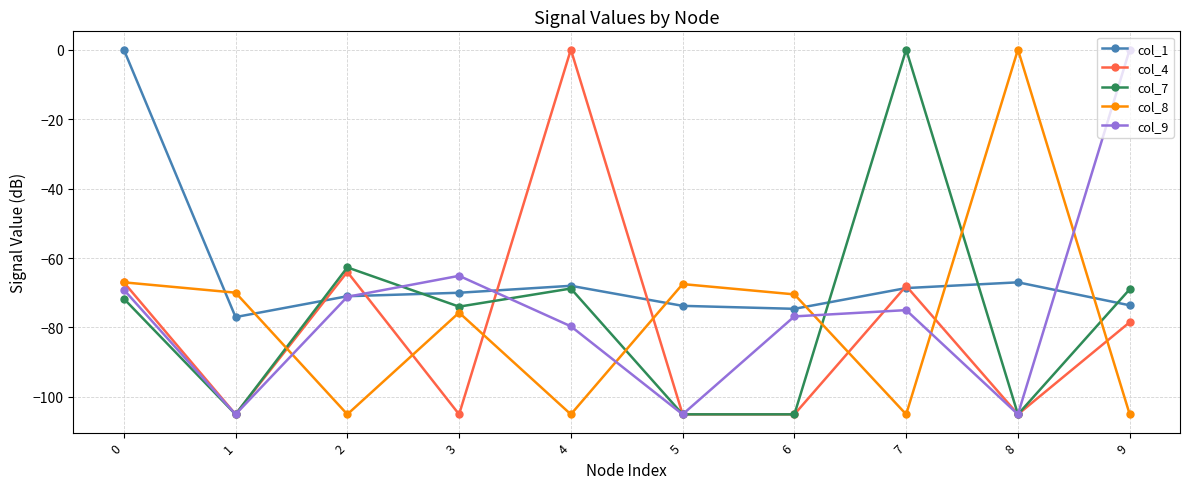

True or false: col_4 and col_8 intersect in this chart.

True